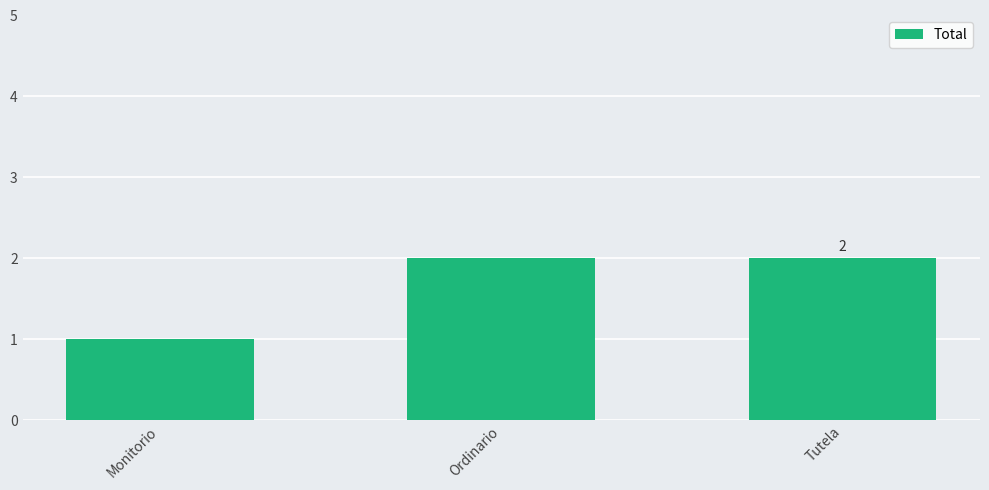

What is the ratio of the value at Tutela to the value at Ordinario?

1.0